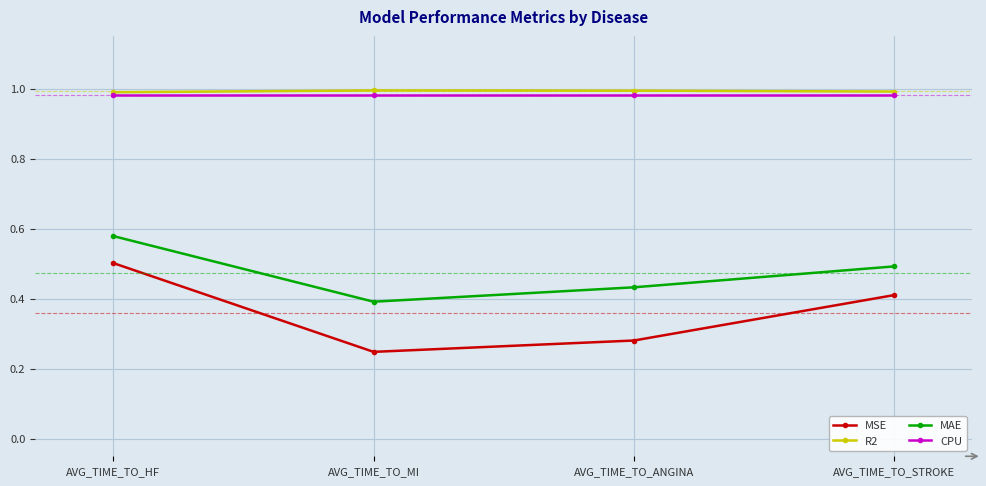

Does the chart have visible grid lines?

Yes